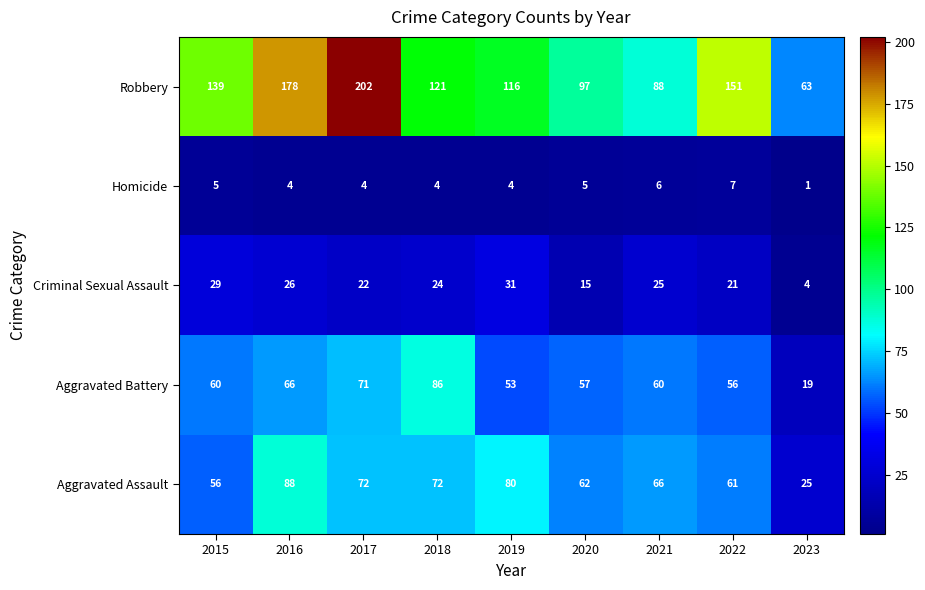

List the series in order of their peak value, highest first.

Robbery, Aggravated Assault, Aggravated Battery, Criminal Sexual Assault, Homicide